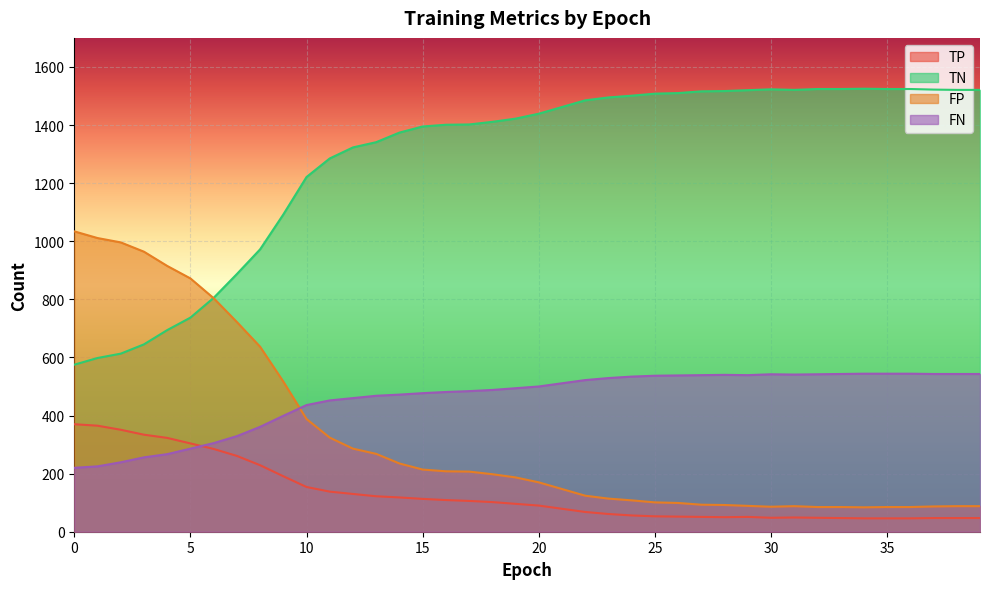

What is the sum of the TN values at 37 and 27?

3038